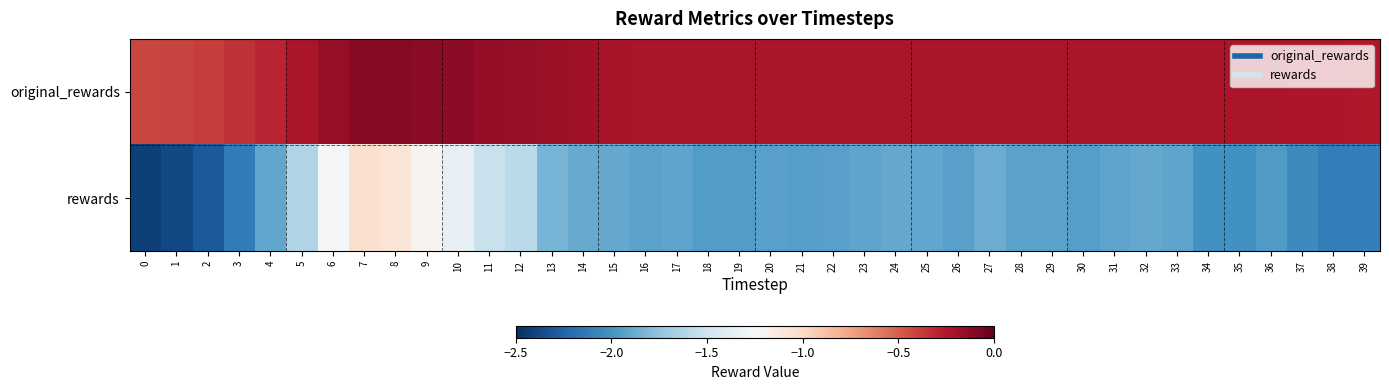

Rank the series at 38 from lowest to highest value.

rewards, original_rewards